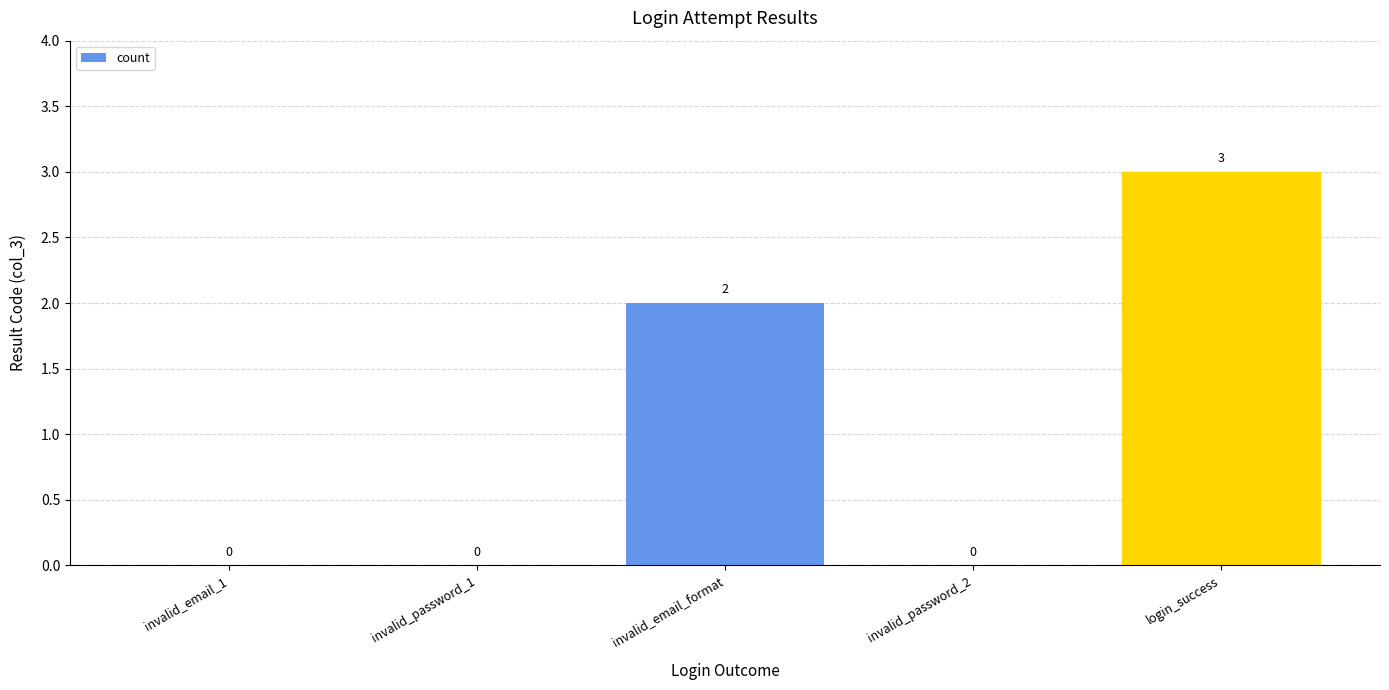

The chart shows a value of 3 at login_success. True or false?

True